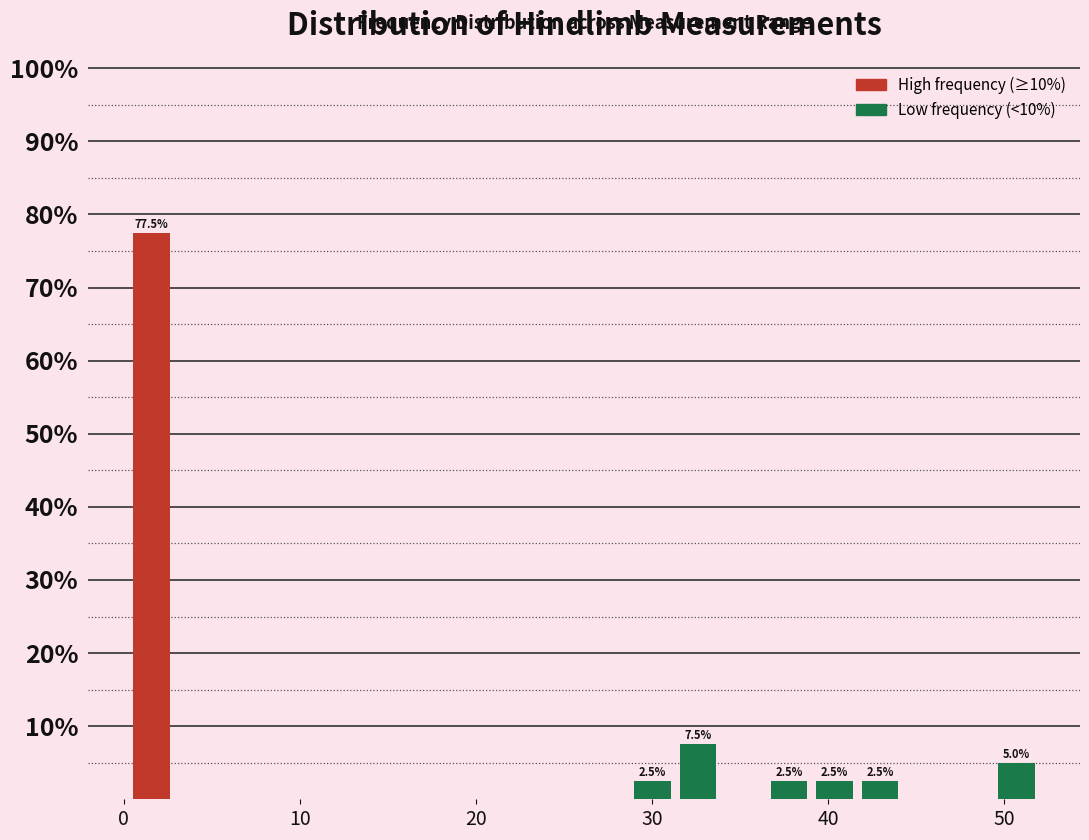

Read against the x-axis, roughly where is the centre of the tallest bar?

2